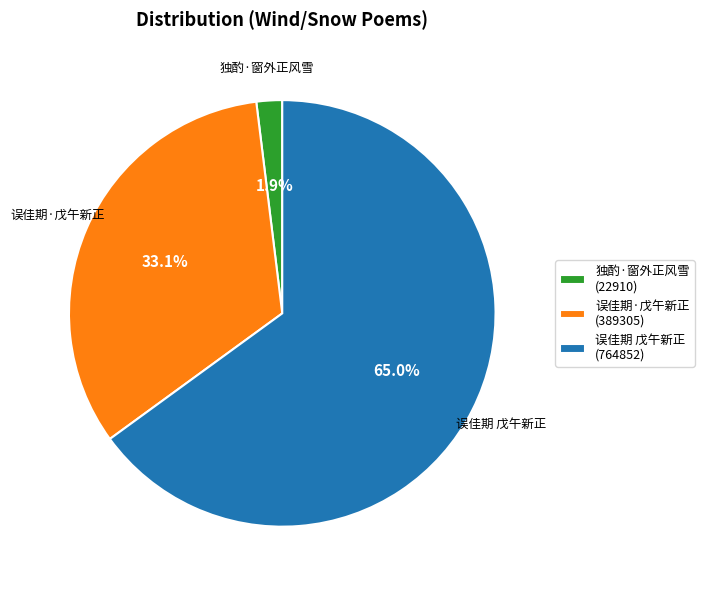

What is the ratio of the value at 误佳期 戊午新正 (764852) to the value at 误佳期·戊午新正 (389305)?

2.0